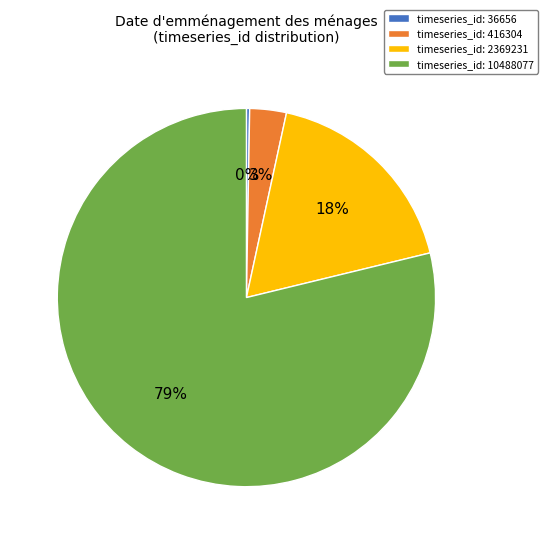

To the nearest percent, what is the average slice percentage?

25%